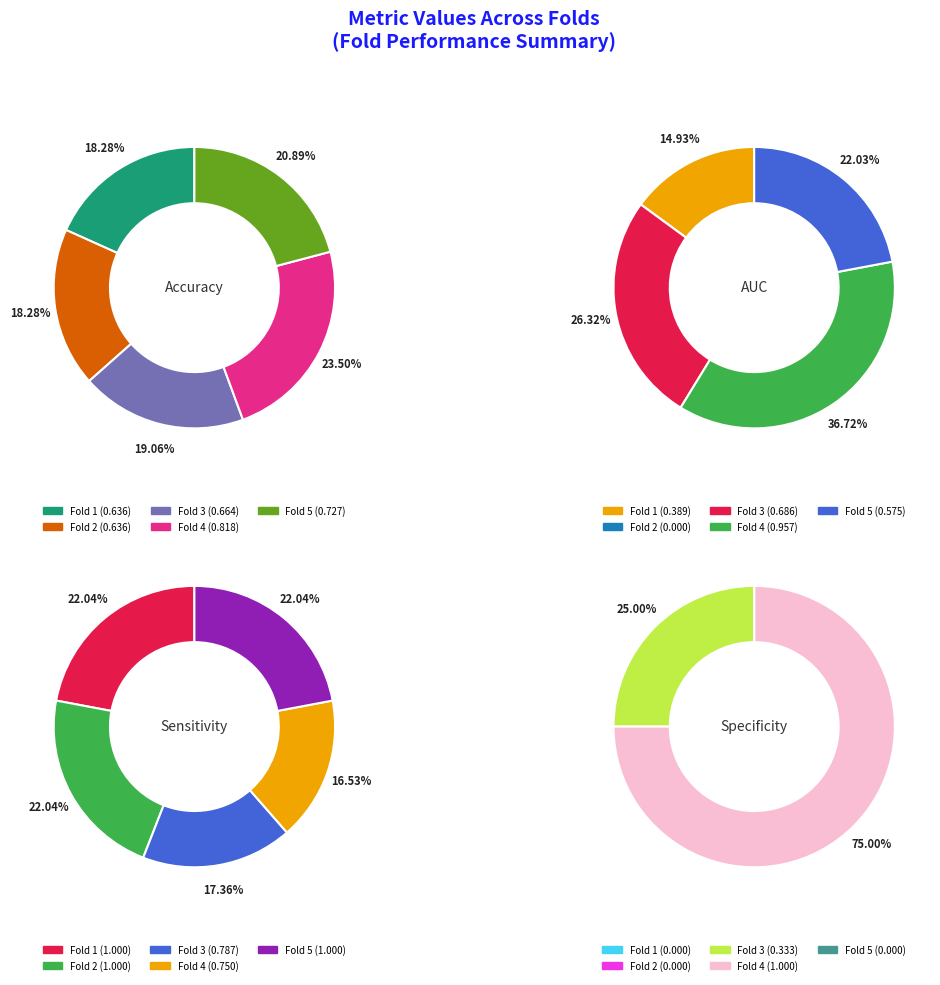

Does 5 represent more than half of the total?

No